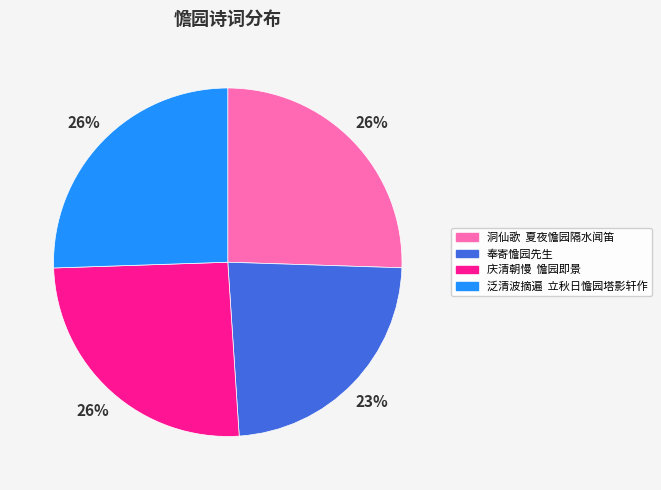

Is it true that 奉寄憺园先生 is 35% of the pie?

False